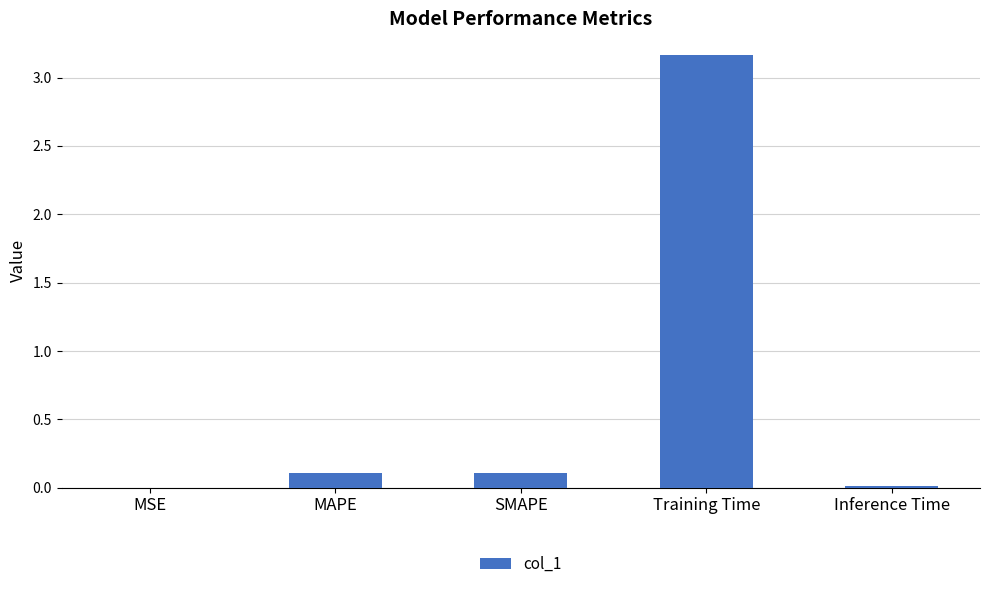

What is the sum of the values at MSE and SMAPE?

0.1